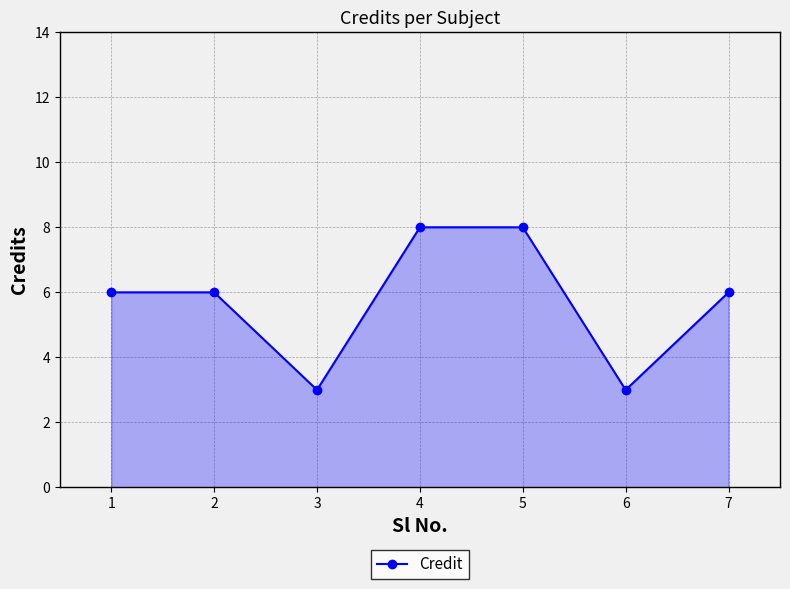

What is the change in value from 1 to 6?

-3